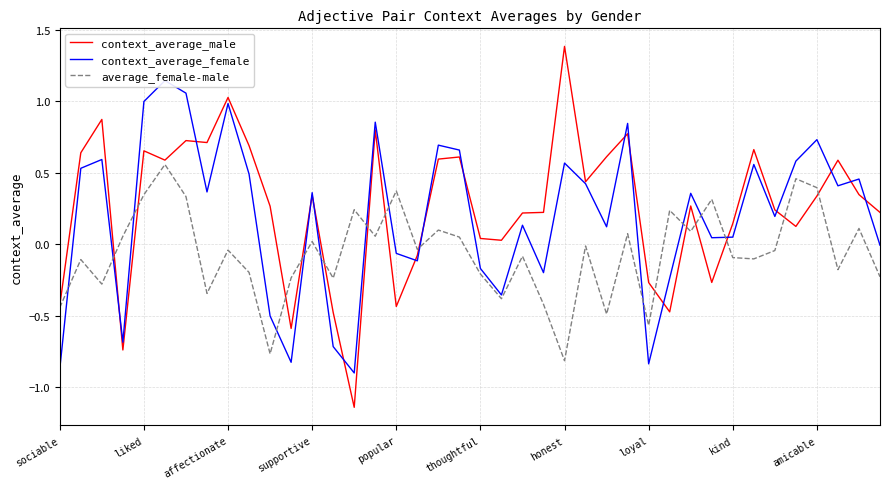

Does the chart display data point markers on the line(s)?

No